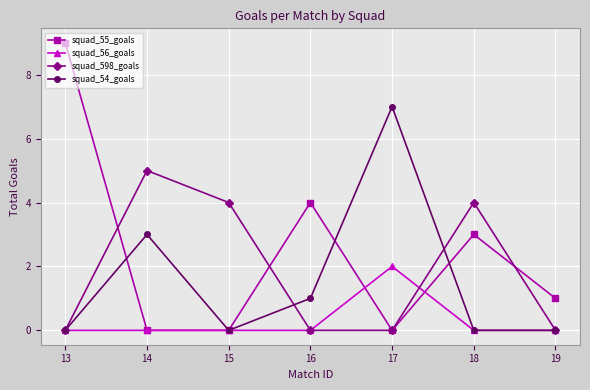

What is the highest value of the squad_56_goals series?

2